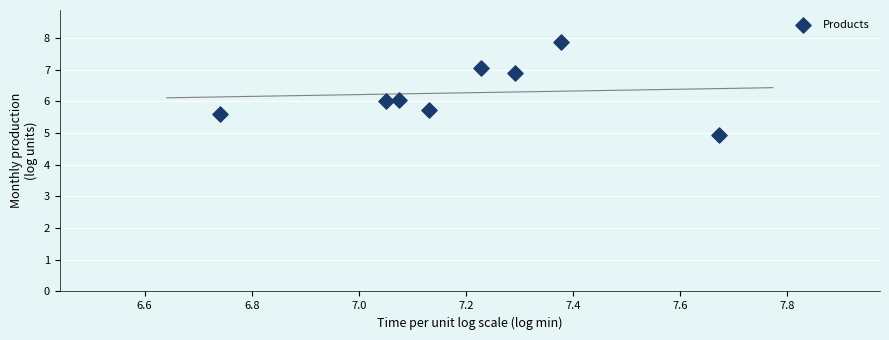

What is the average X value?

7.2